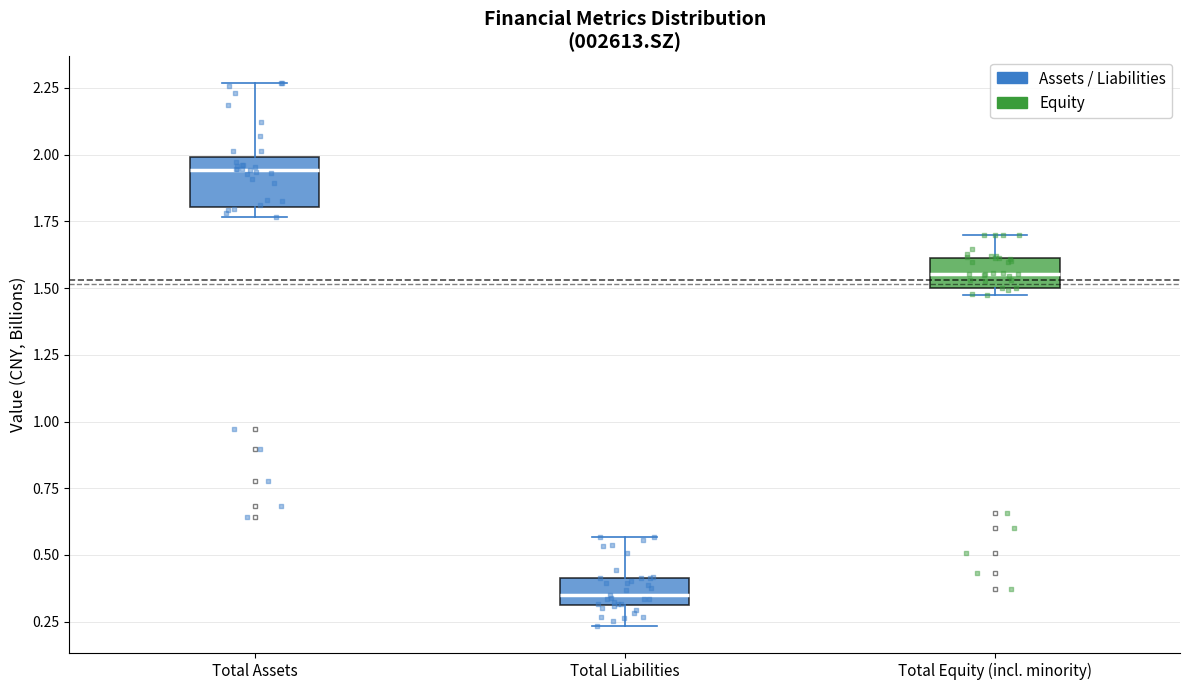

Which box has the highest median line?

Total Assets